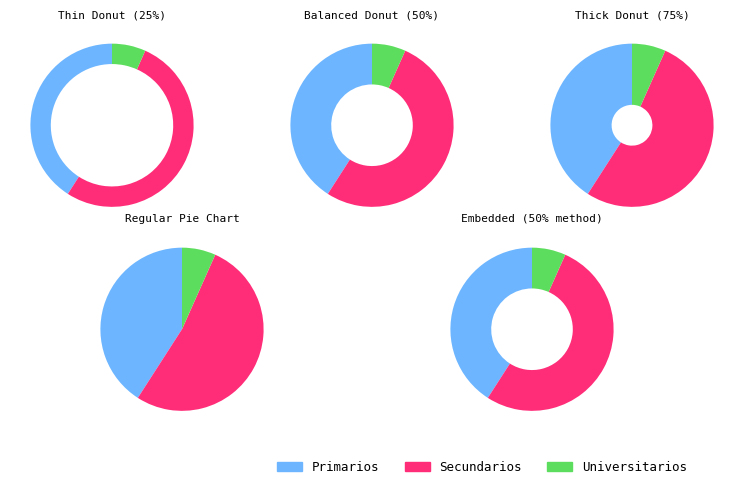

To the nearest percent, what portion does Secundarios represent?

52%